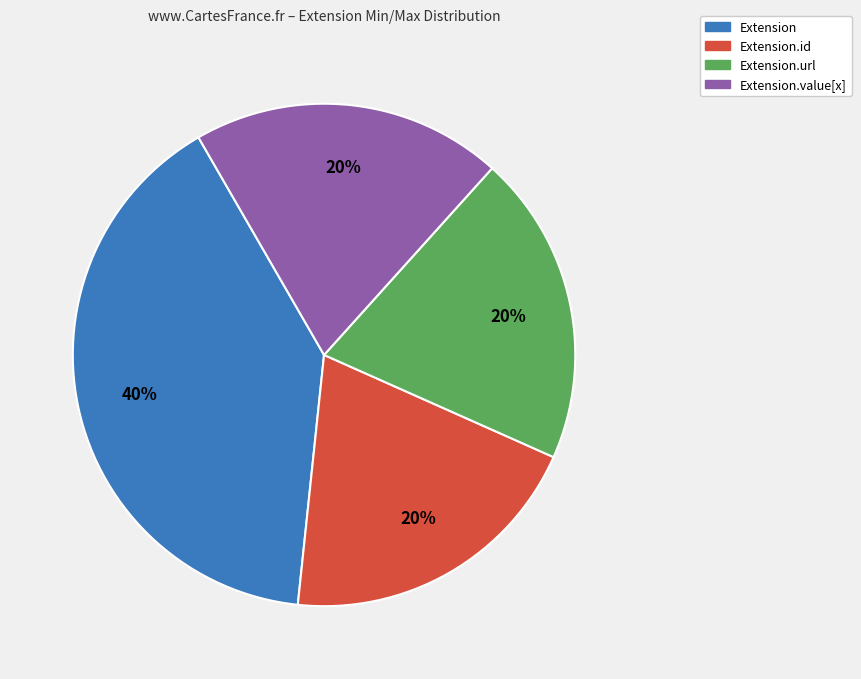

Which category has the biggest portion of the pie?

Extension